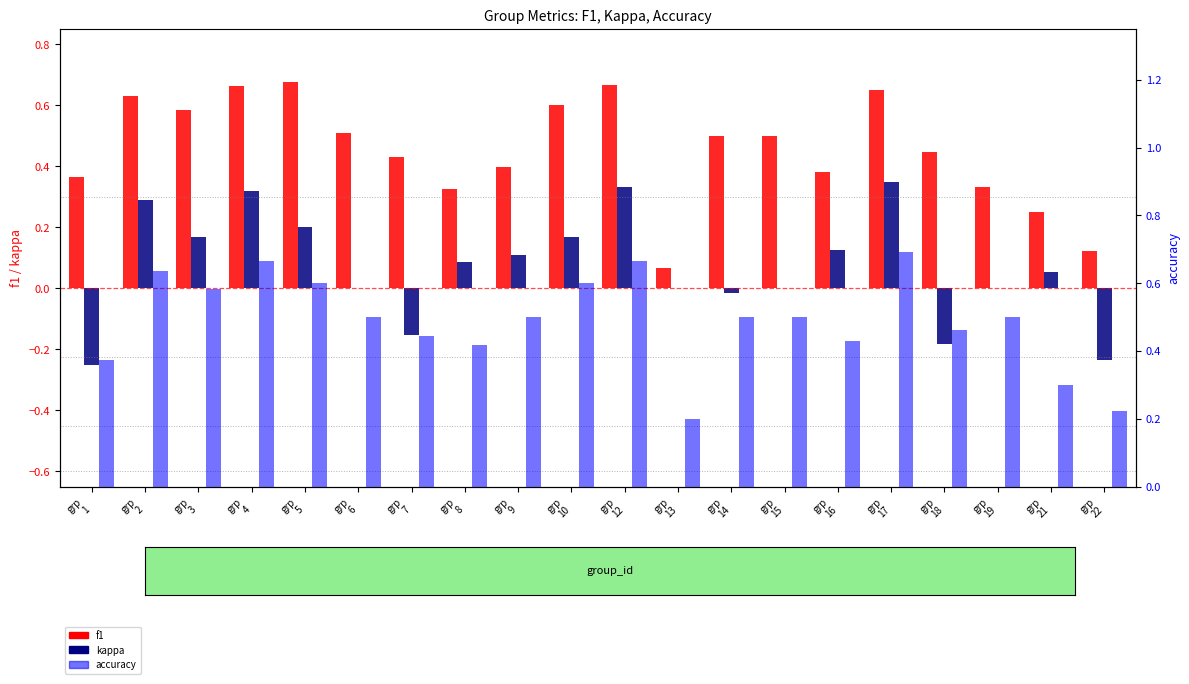

What is the smallest value displayed?

-0.2